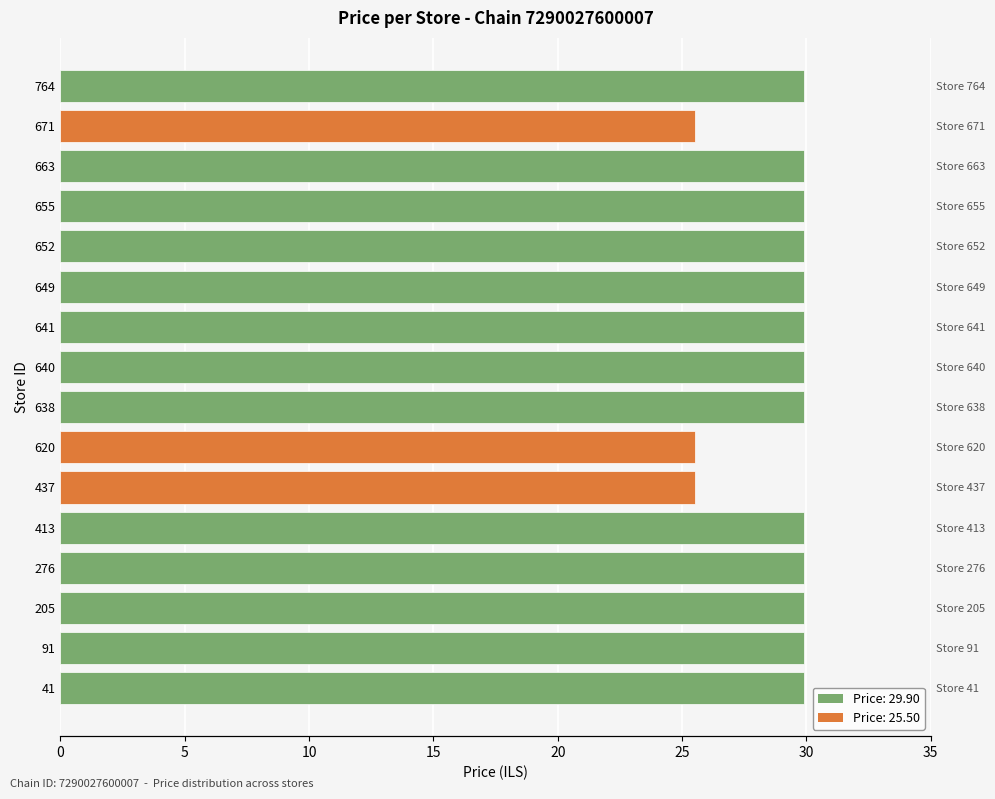

Does the chart contain stacked bars?

No